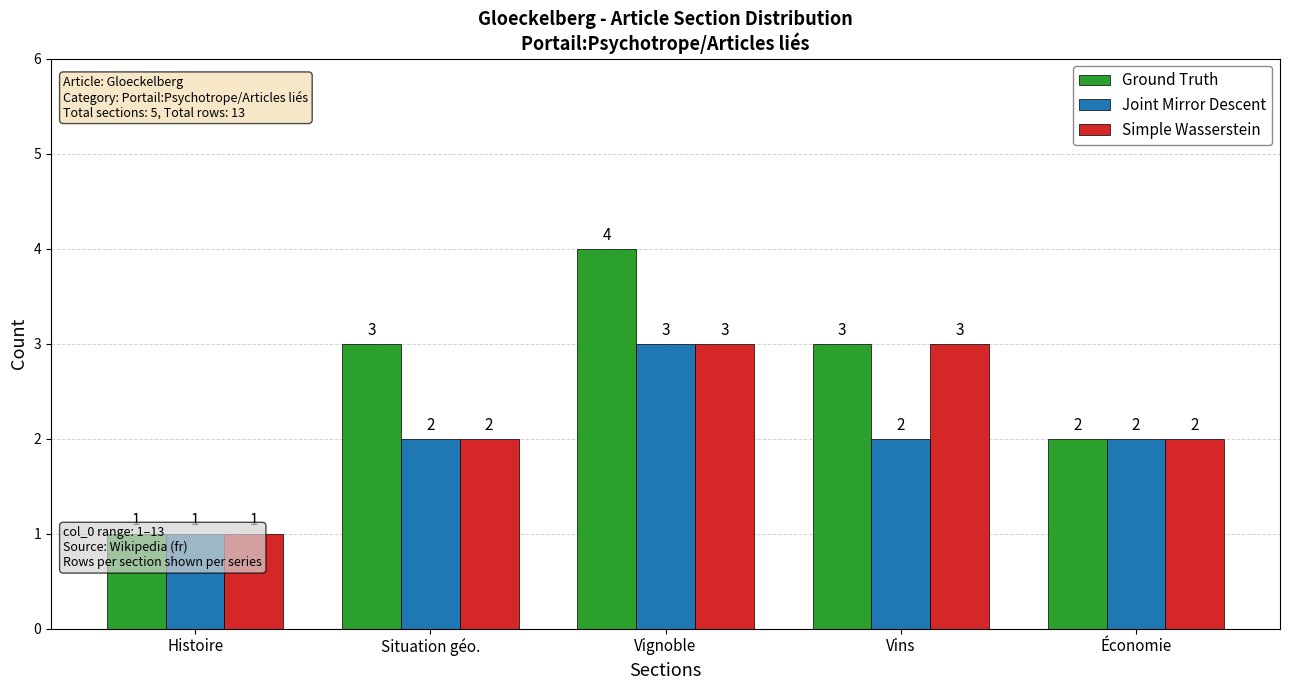

Reading left to right, list all the values displayed in this chart.

Ground Truth: 1	3	4	3	2
Joint Mirror Descent: 1	2	3	2	2
Simple Wasserstein: 1	2	3	3	2